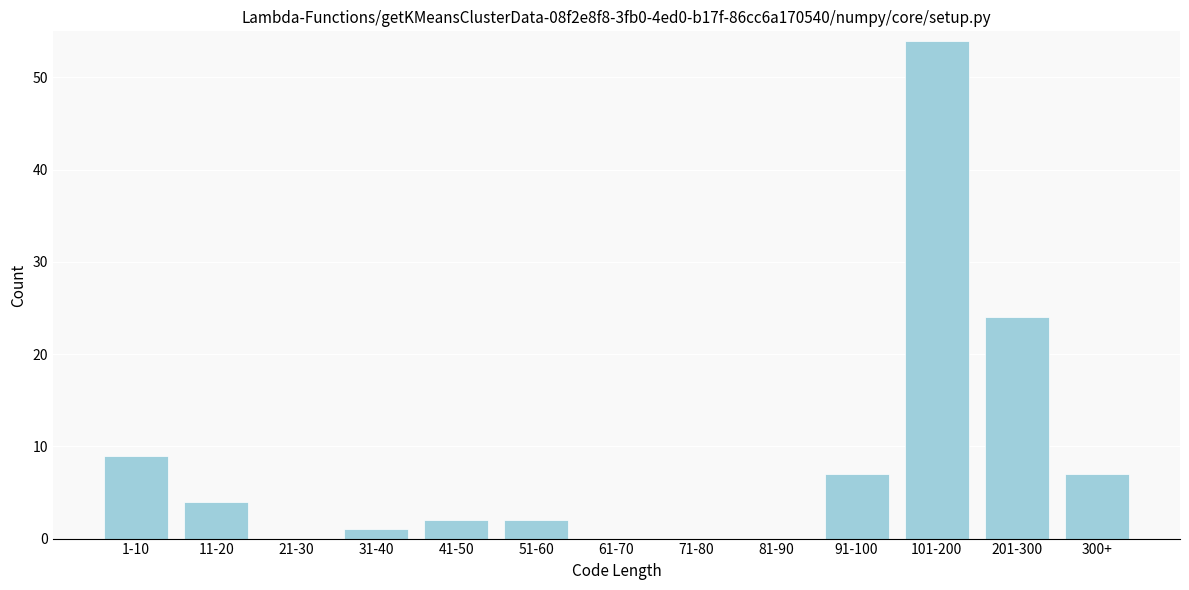

Reading right to left, what are all the values shown in this chart?

300+=7	201-300=24	101-200=54	91-100=7	81-90=0	71-80=0	61-70=0	51-60=2	41-50=2	31-40=1	21-30=0	11-20=4	1-10=9